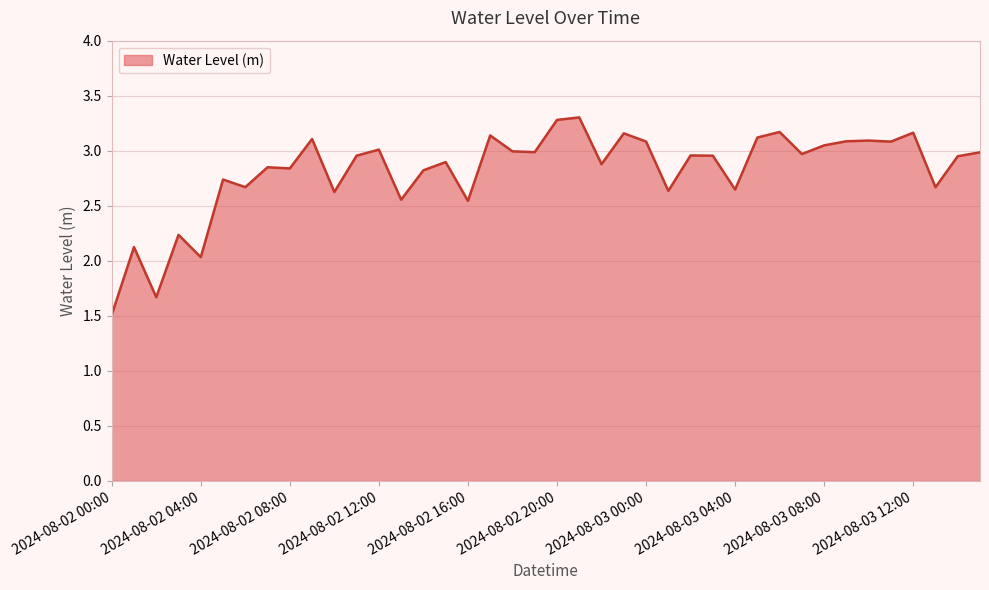

What is the difference between the maximum and minimum values?

1.8